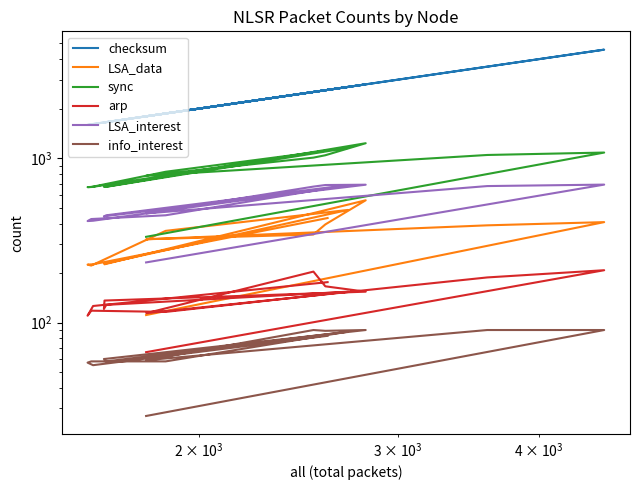

The arp series shows 201 at 9. True or false?

False